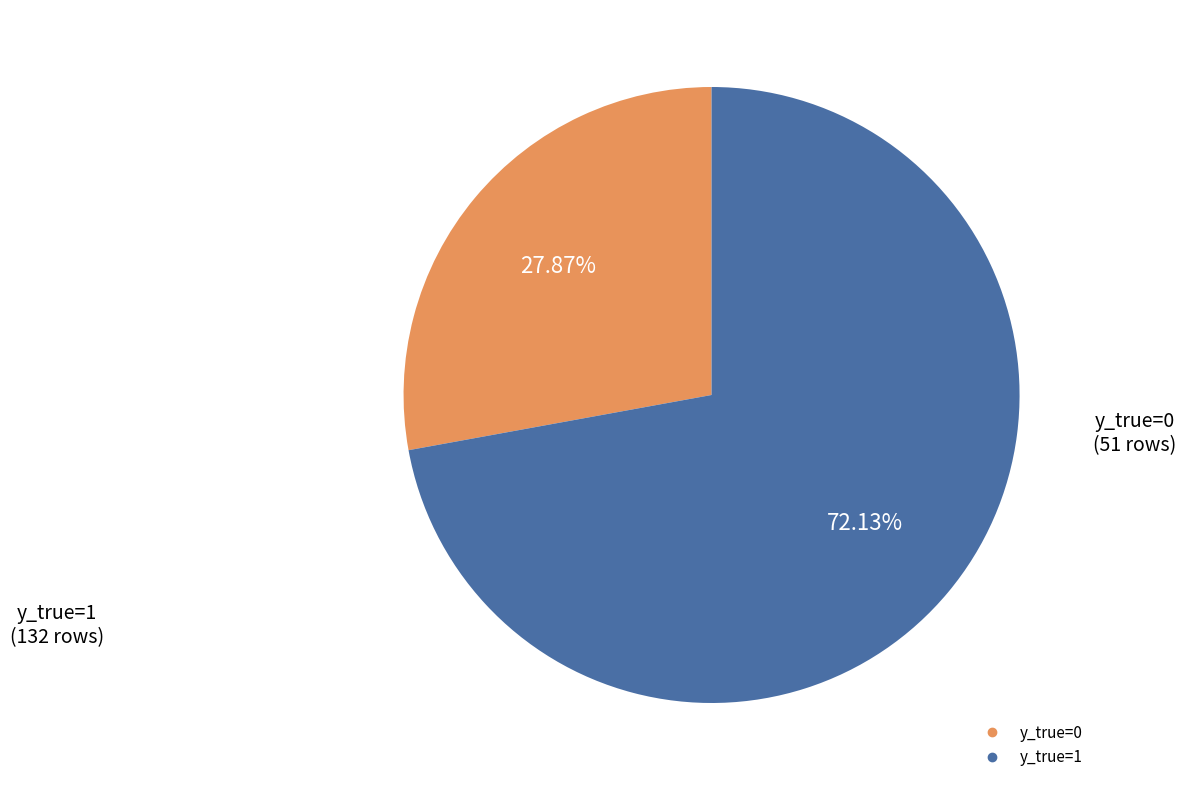

Between y_true=0 and y_true=1, which is larger?

y_true=1